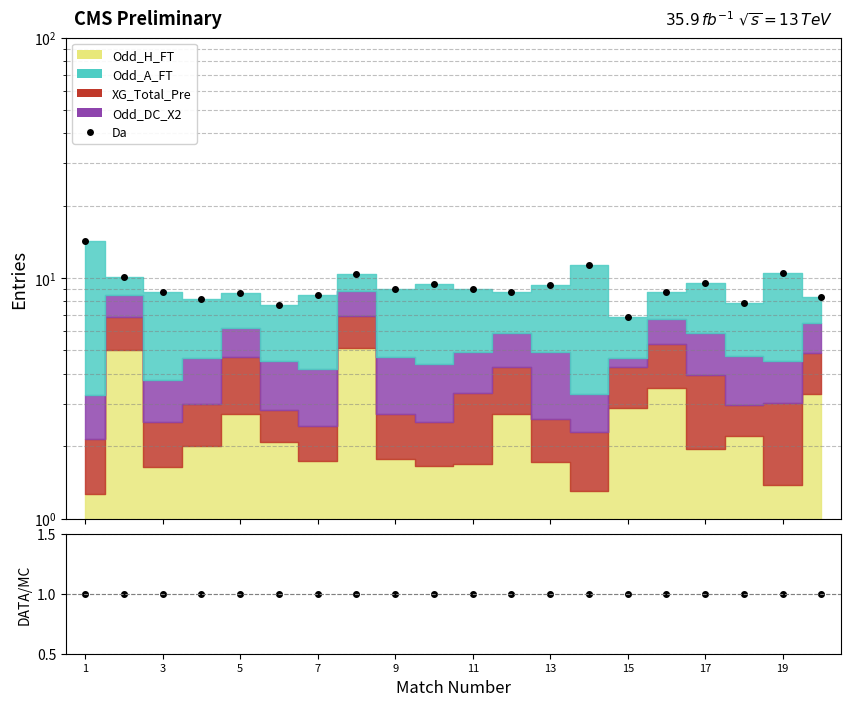

Which series has the widest spread of values?

Da